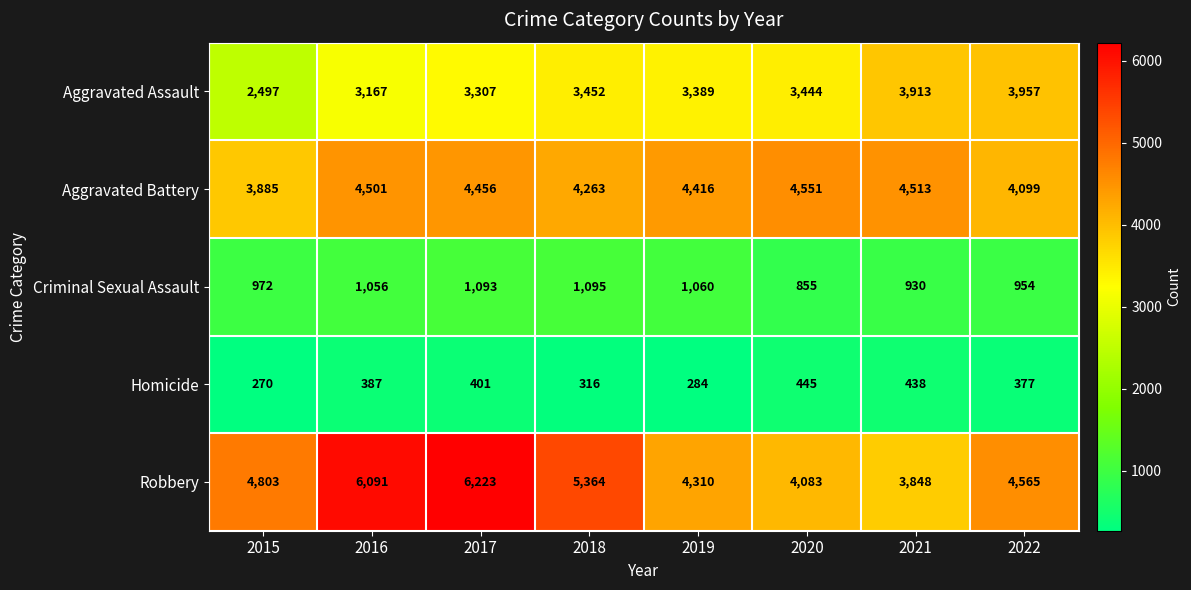

What is the sum of the Robbery values at 2022 and 2018?

9929